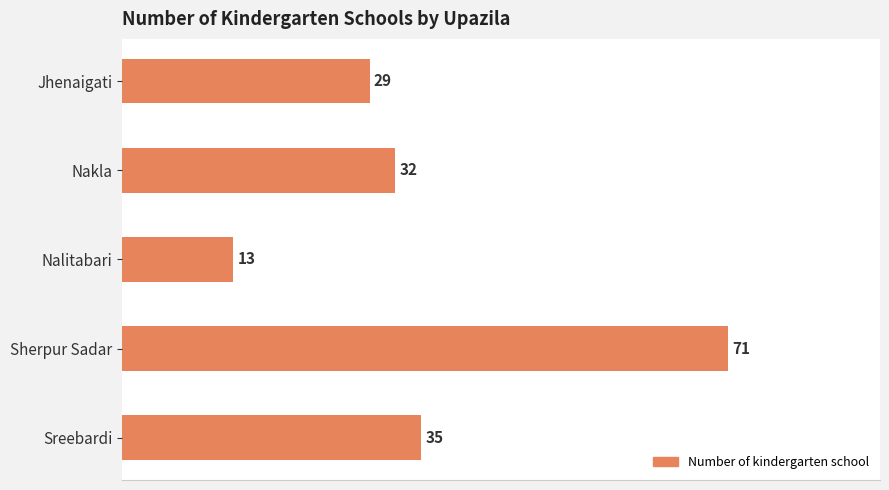

Does the chart contain stacked bars?

No